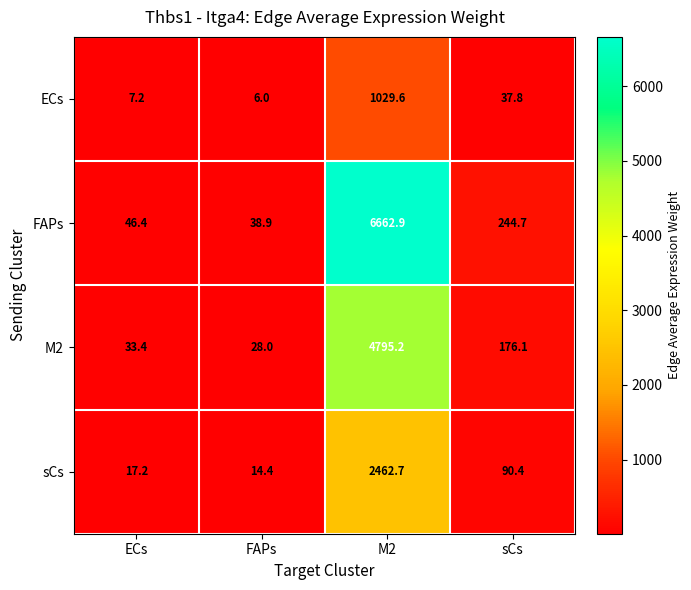

Count the number of data series in this chart.

4